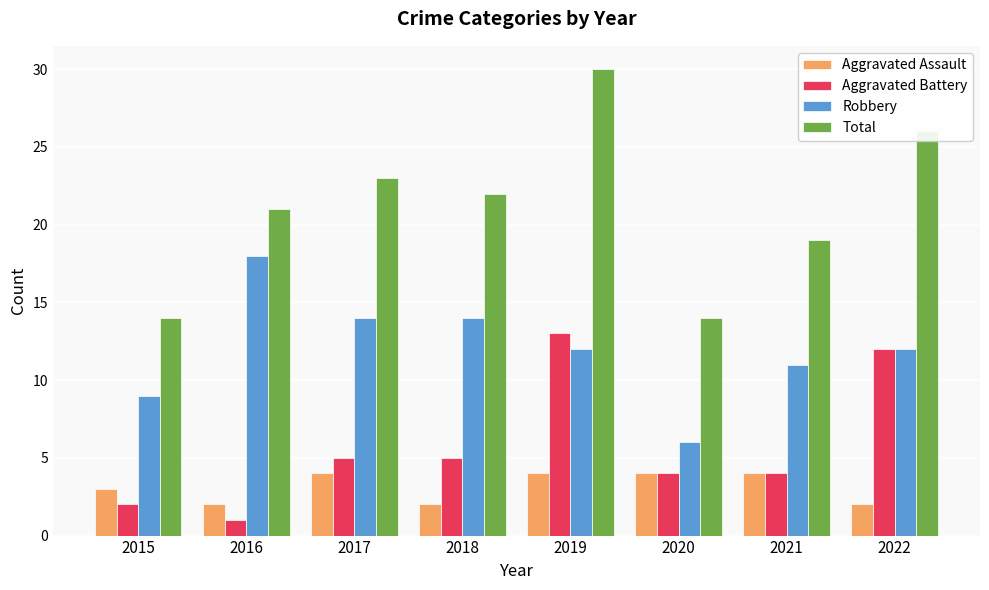

What is the difference between the second highest and second lowest values in the Aggravated Assault series?

2